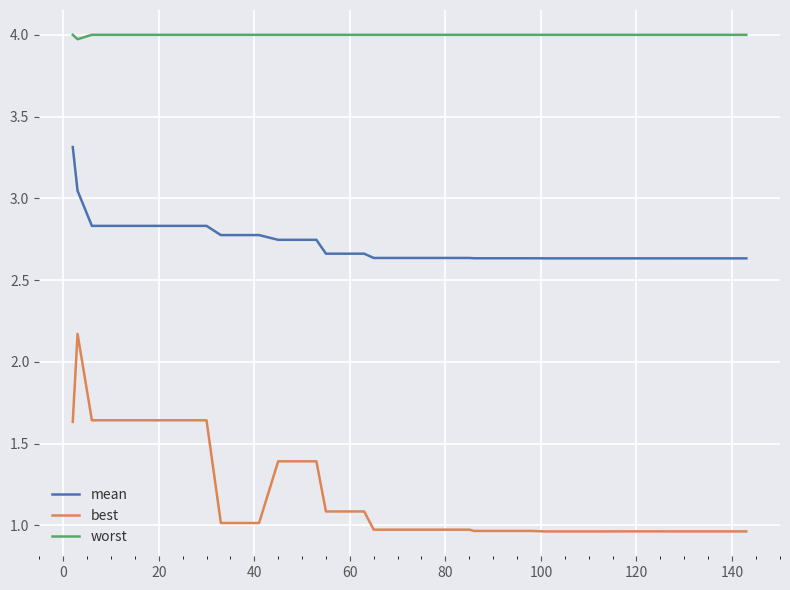

What is the sum of all worst values?

160.0